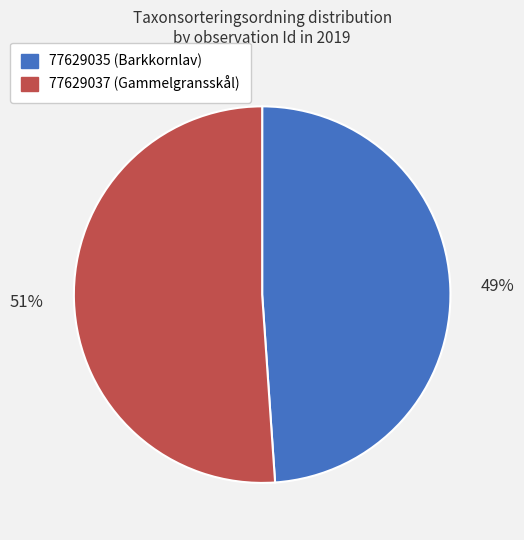

Which category has the biggest portion of the pie?

77629037